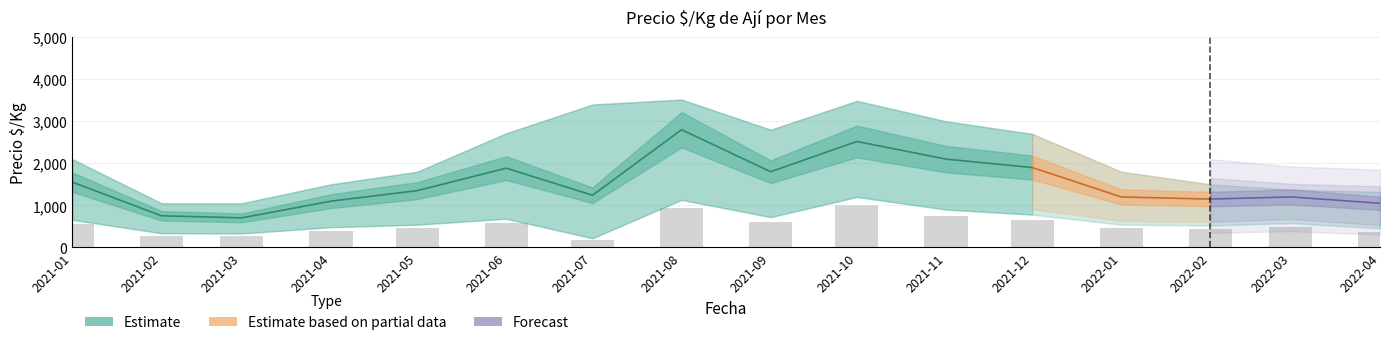

Which has a higher value, 2021-01 or 2021-02?

2021-01